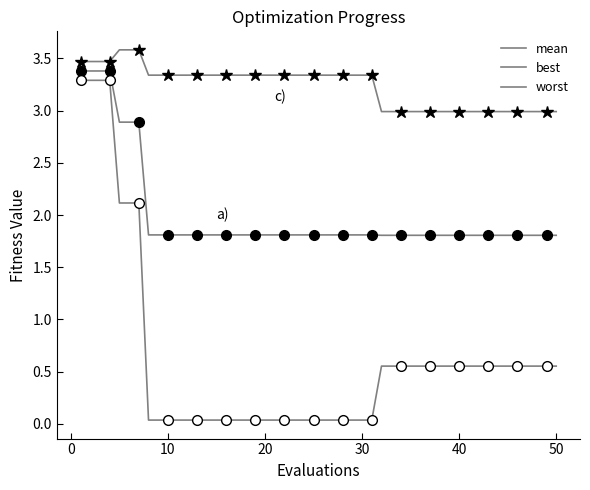

How many categories are shown in the chart?

17